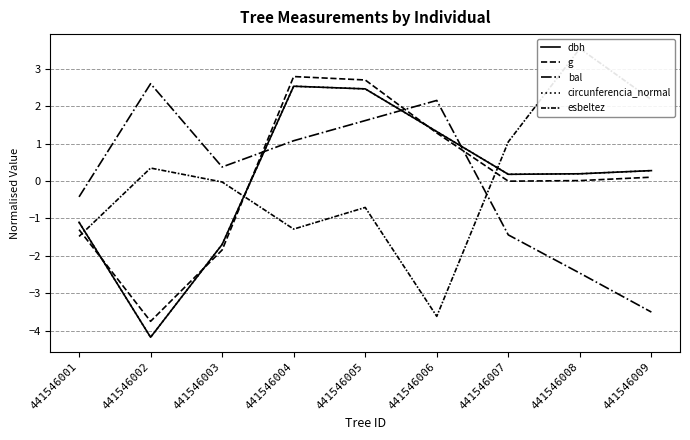

At which category does g reach its first local peak?

441546004